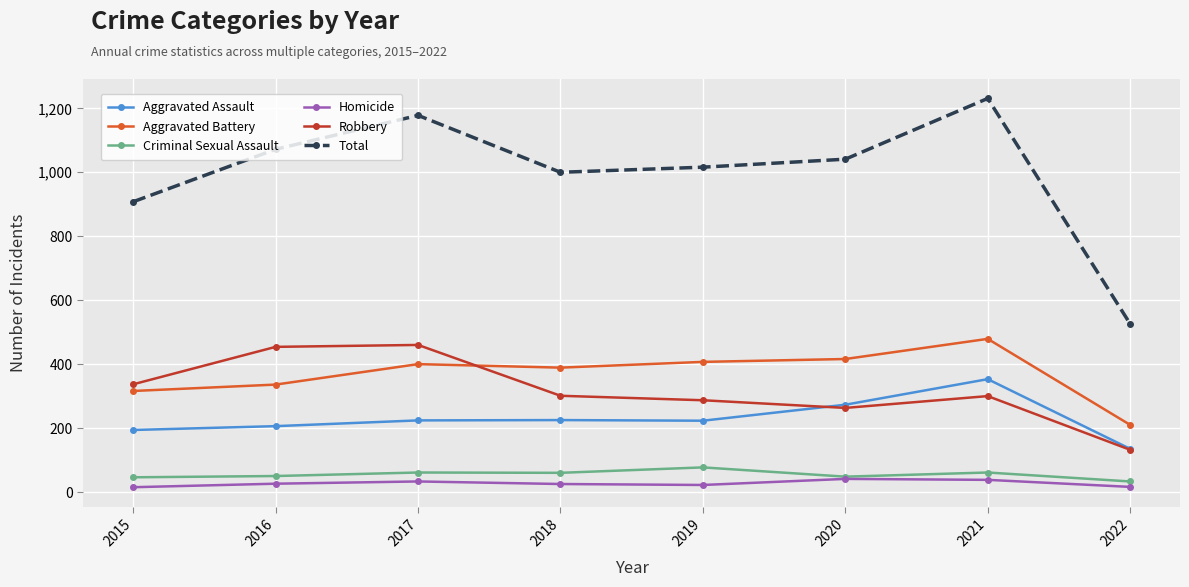

At 2019, list the series in order from largest to smallest.

Total, Aggravated Battery, Robbery, Aggravated Assault, Criminal Sexual Assault, Homicide